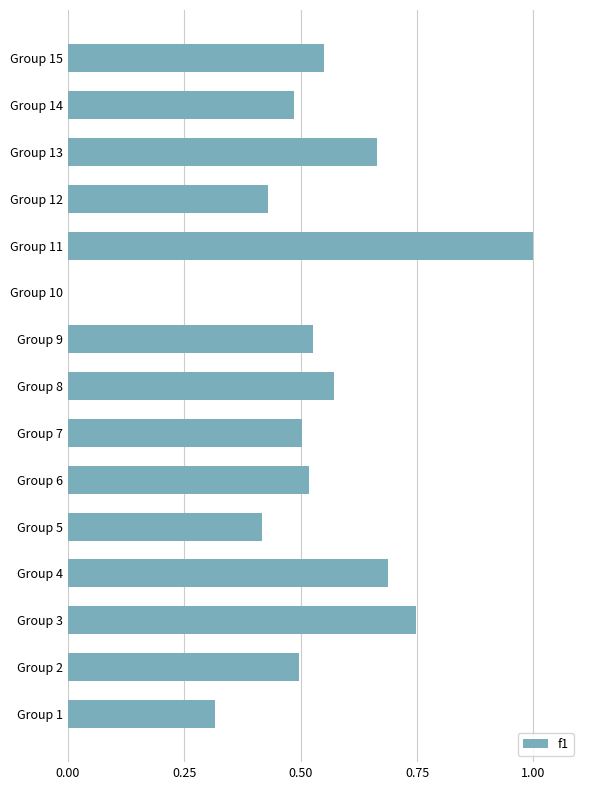

What is the maximum value shown in the chart?

1.0